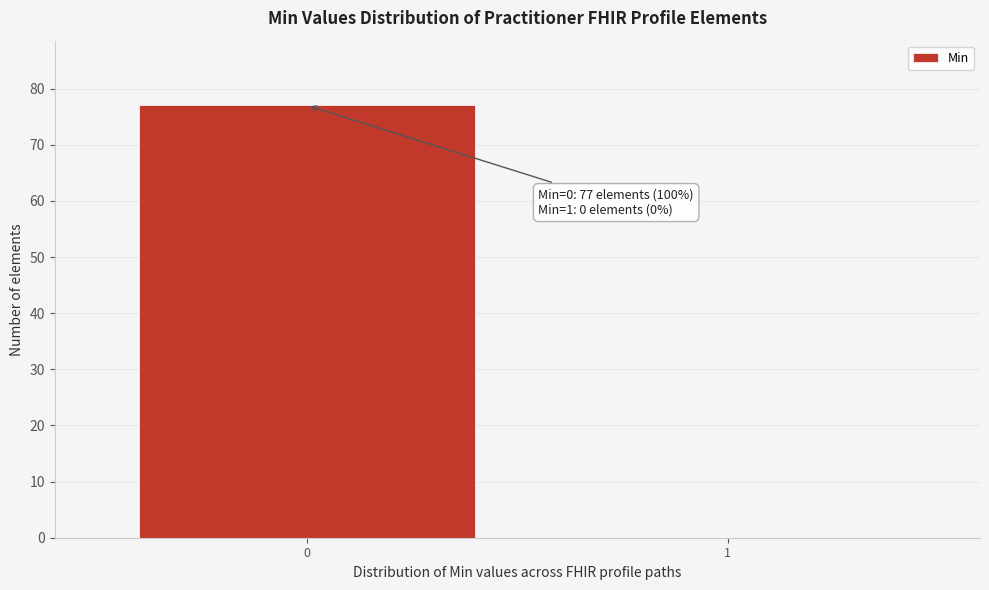

Reading left to right, list all the values displayed in this chart.

0=77	1=0